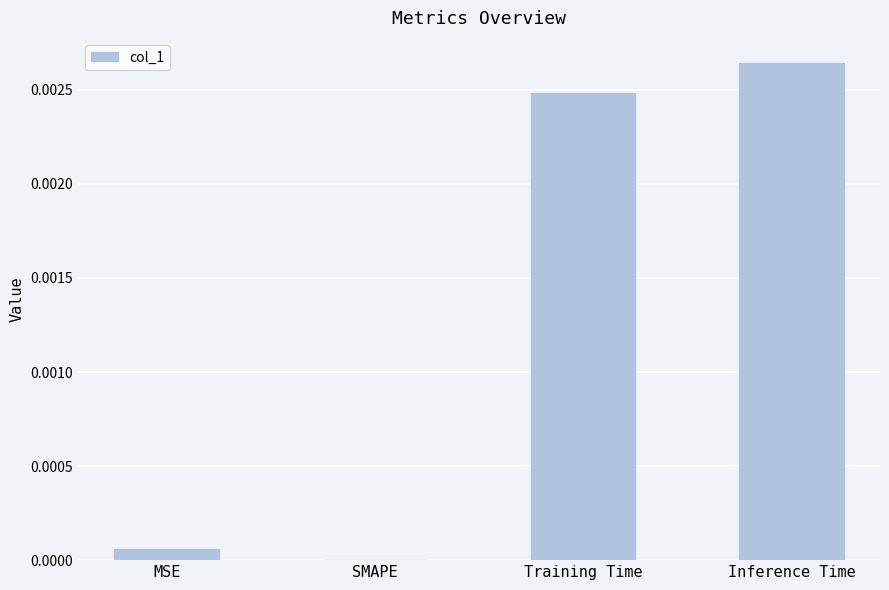

Which category has the highest value across all series?

Inference Time